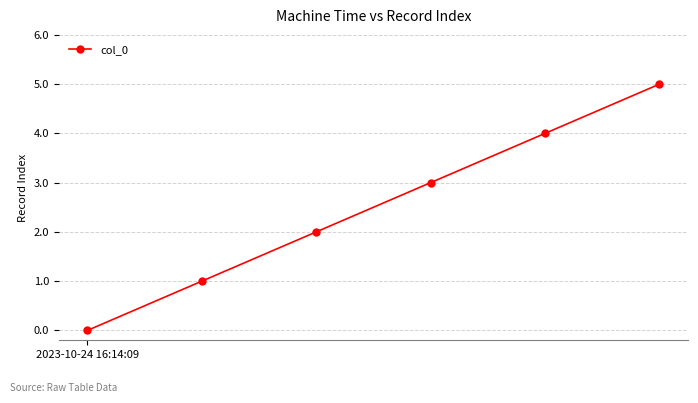

Reading right to left, what are all the values shown in this chart?

5	4	3	2	1	0